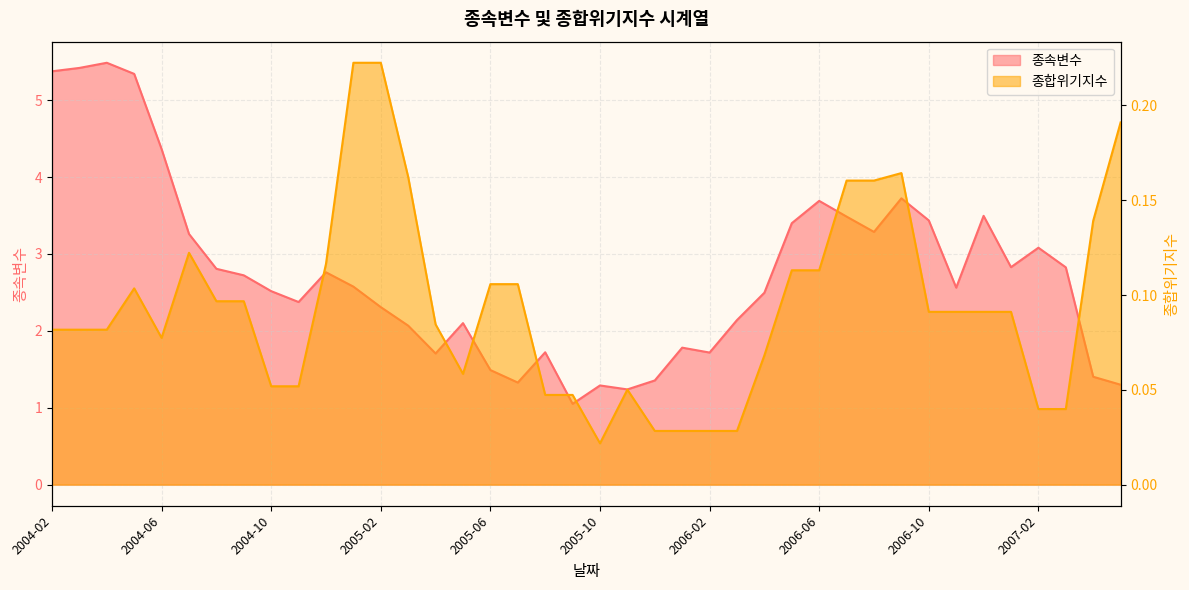

What is the approximate value of 종속변수 at 2005-10?

1.3